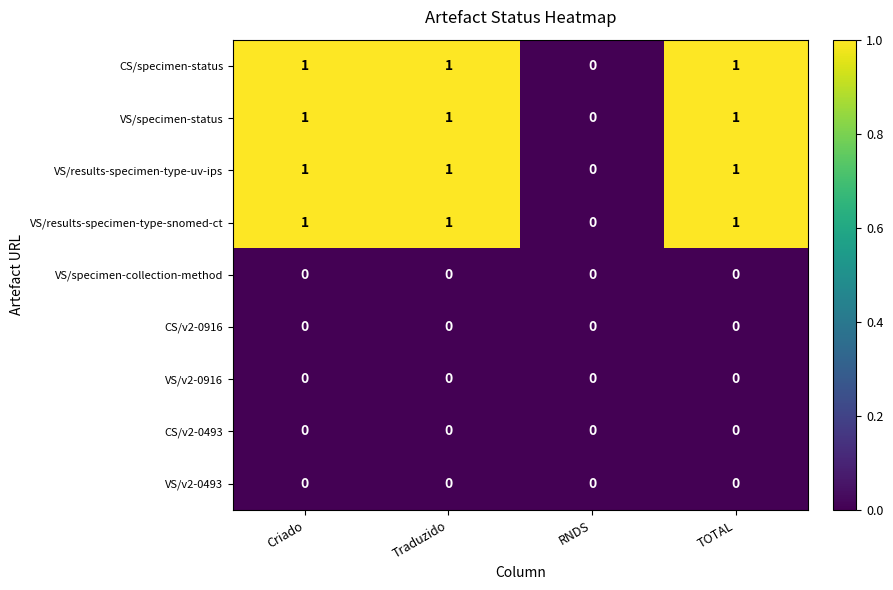

At which label is CS/specimen-status closest to 0?

RNDS